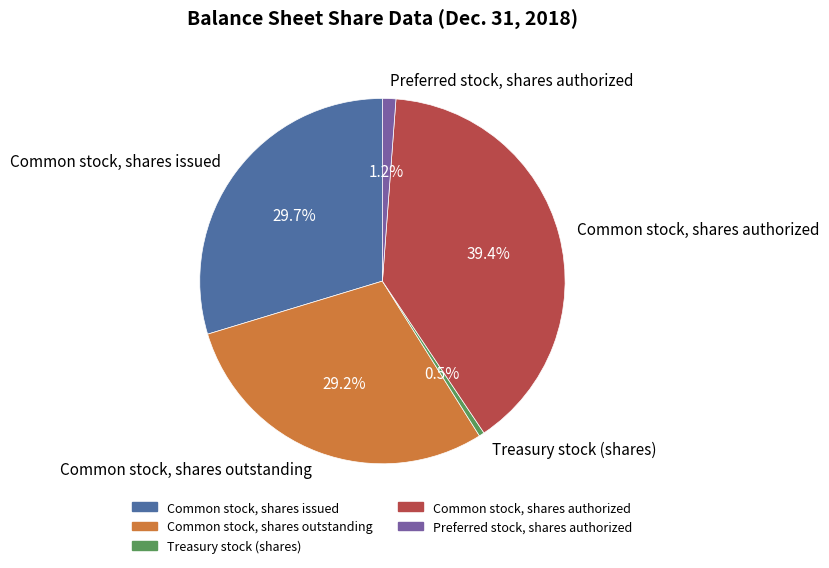

To the nearest percent, what is the difference between the largest and smallest slice percentages?

39%